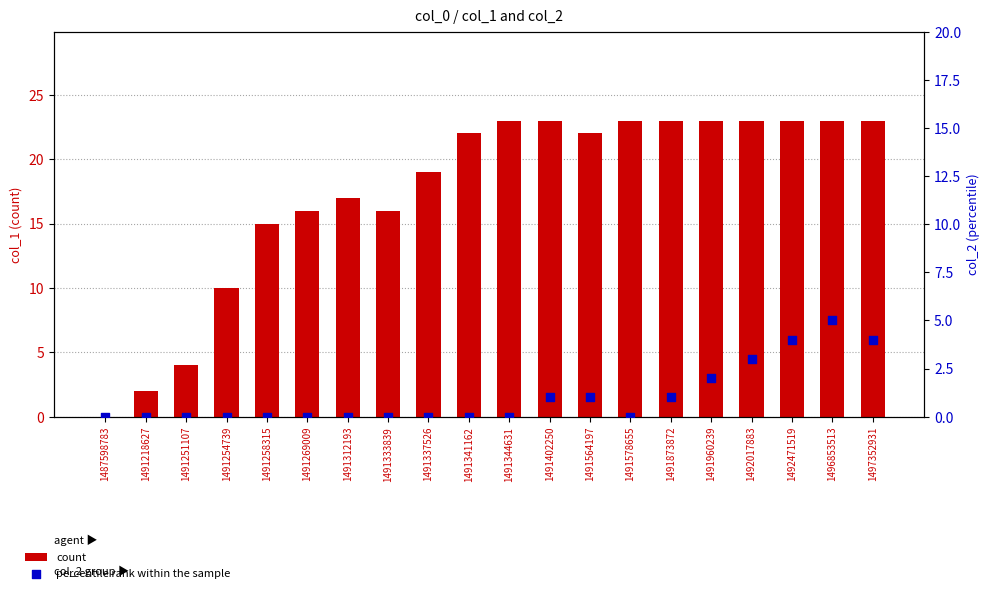

Which series reaches the minimum Y coordinate?

count